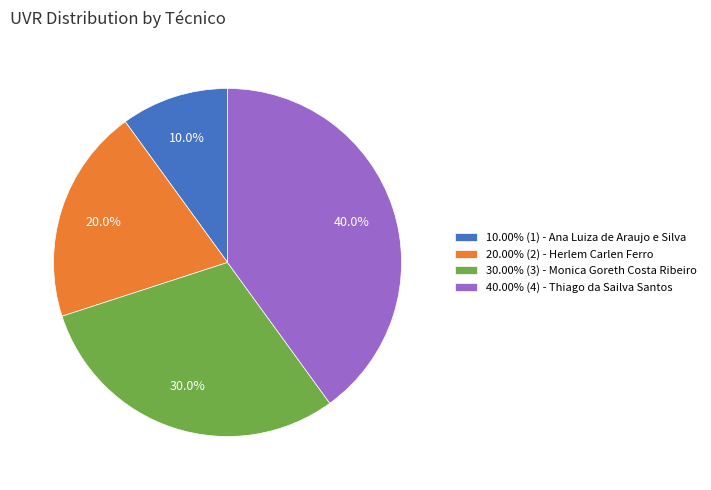

Do 30.00% (3) - Monica Goreth Costa Ribeiro and 10.00% (1) - Ana Luiza de Araujo e Silva together represent more than half of the pie?

No